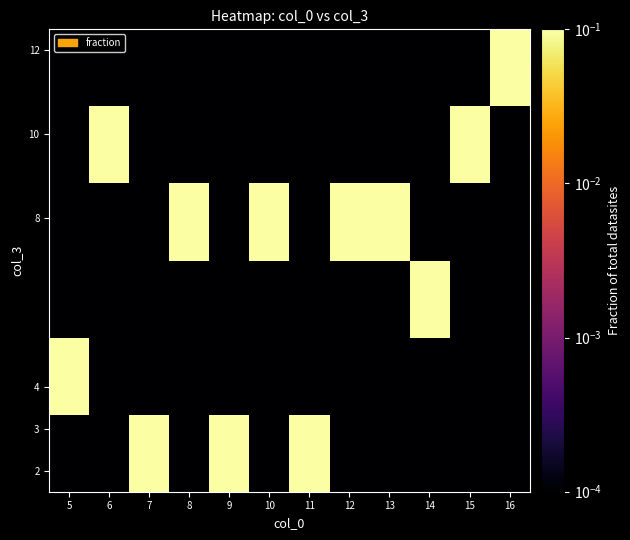

Between 16 and 6, which is larger?

16